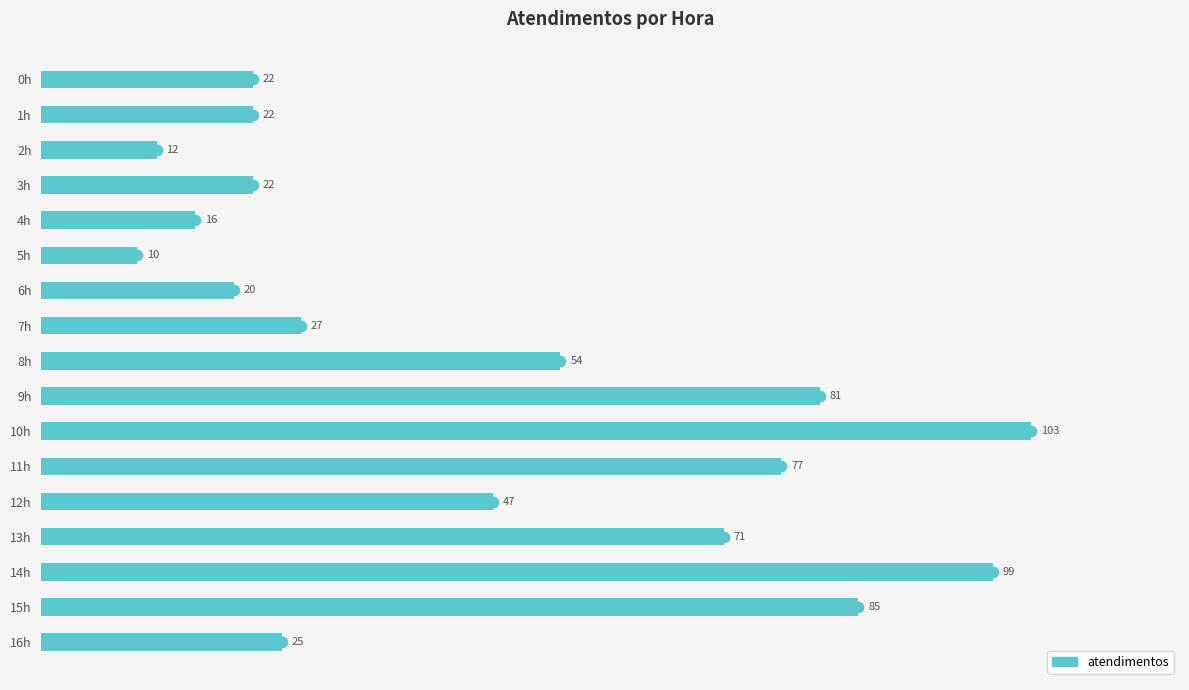

How many bars are there in total?

17